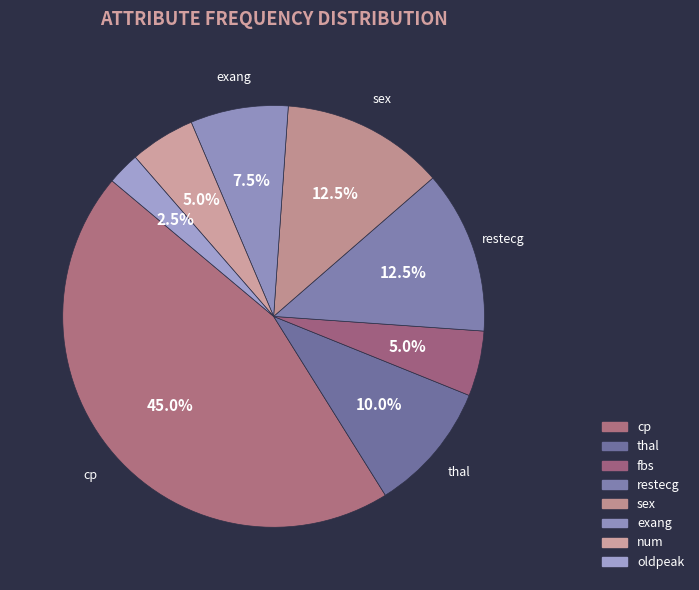

To the nearest percent, what is the average slice percentage?

12%